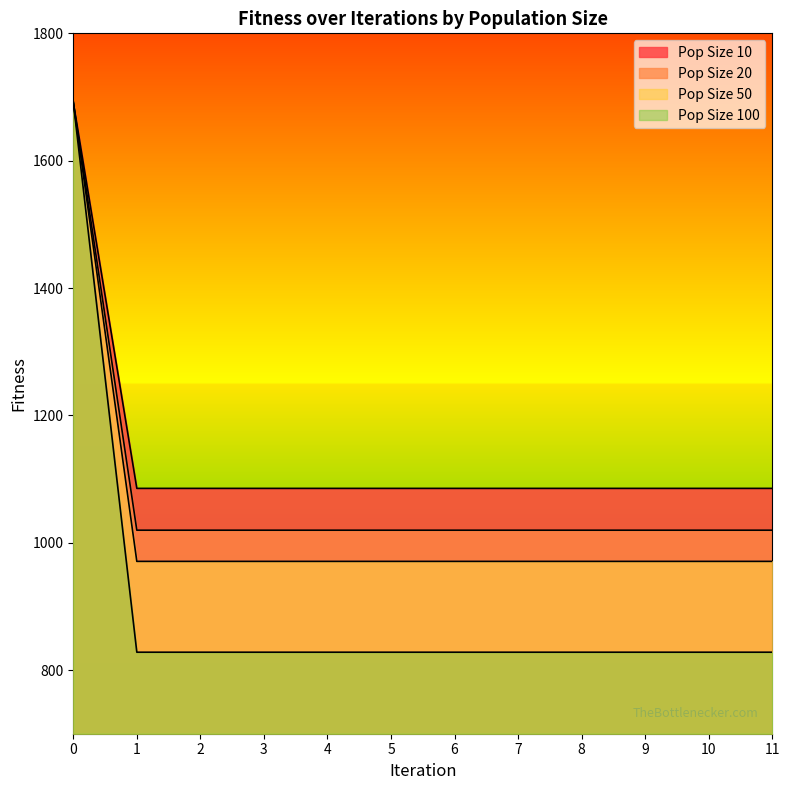

What is the highest value of the Pop Size 100 series?

1692.1